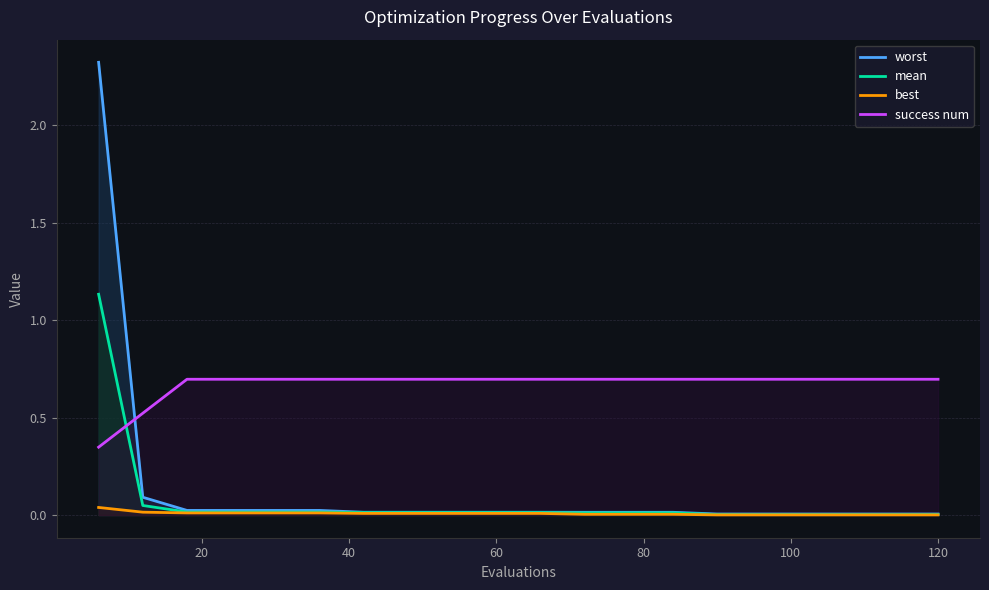

Rank the series at 114 from lowest to highest value.

best, mean, worst, success num